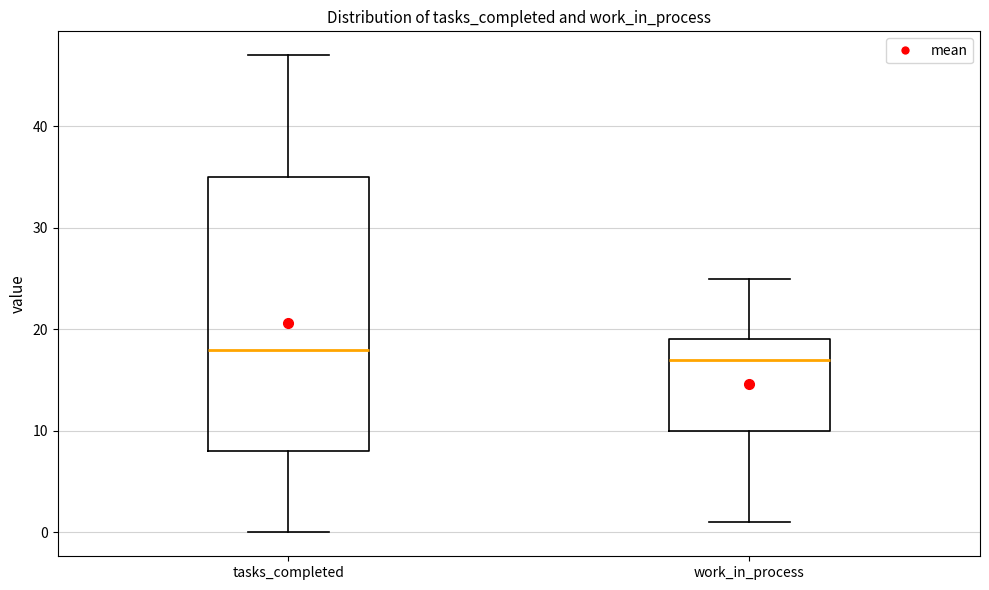

Which box is the tallest, from its lower edge to its upper edge?

tasks_completed